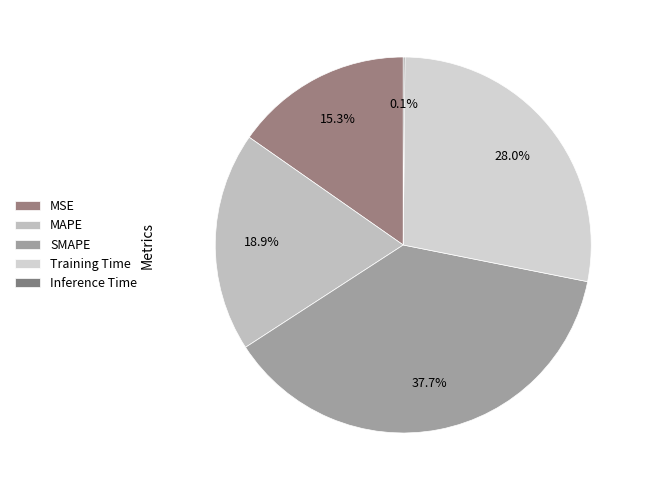

What is the change in value from SMAPE to Training Time?

-0.5